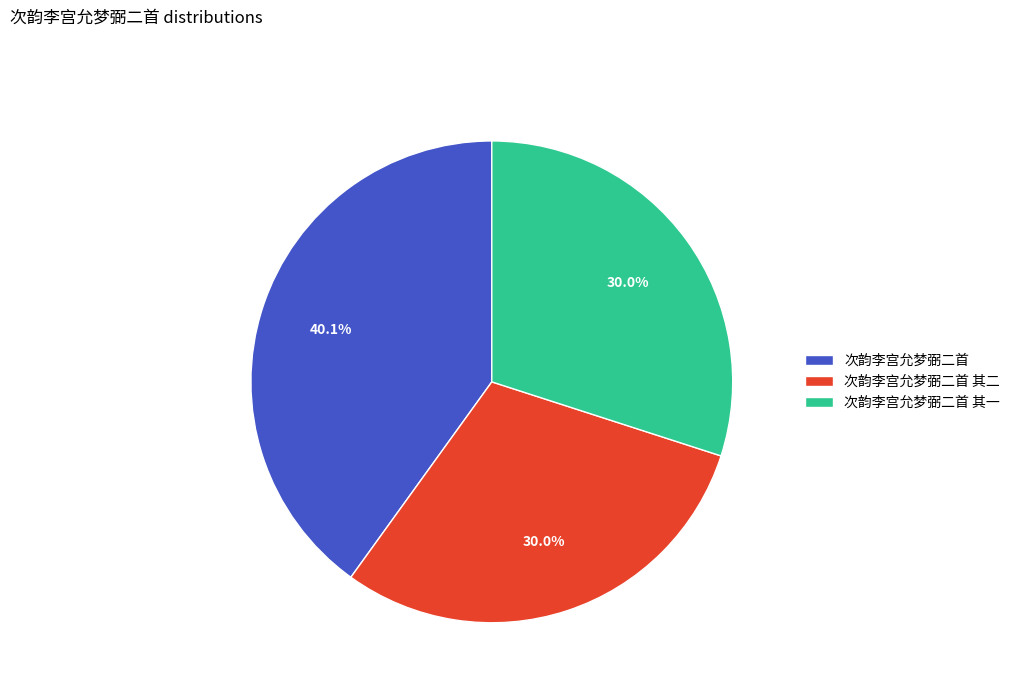

Is there any slice that represents more than half of the pie?

No